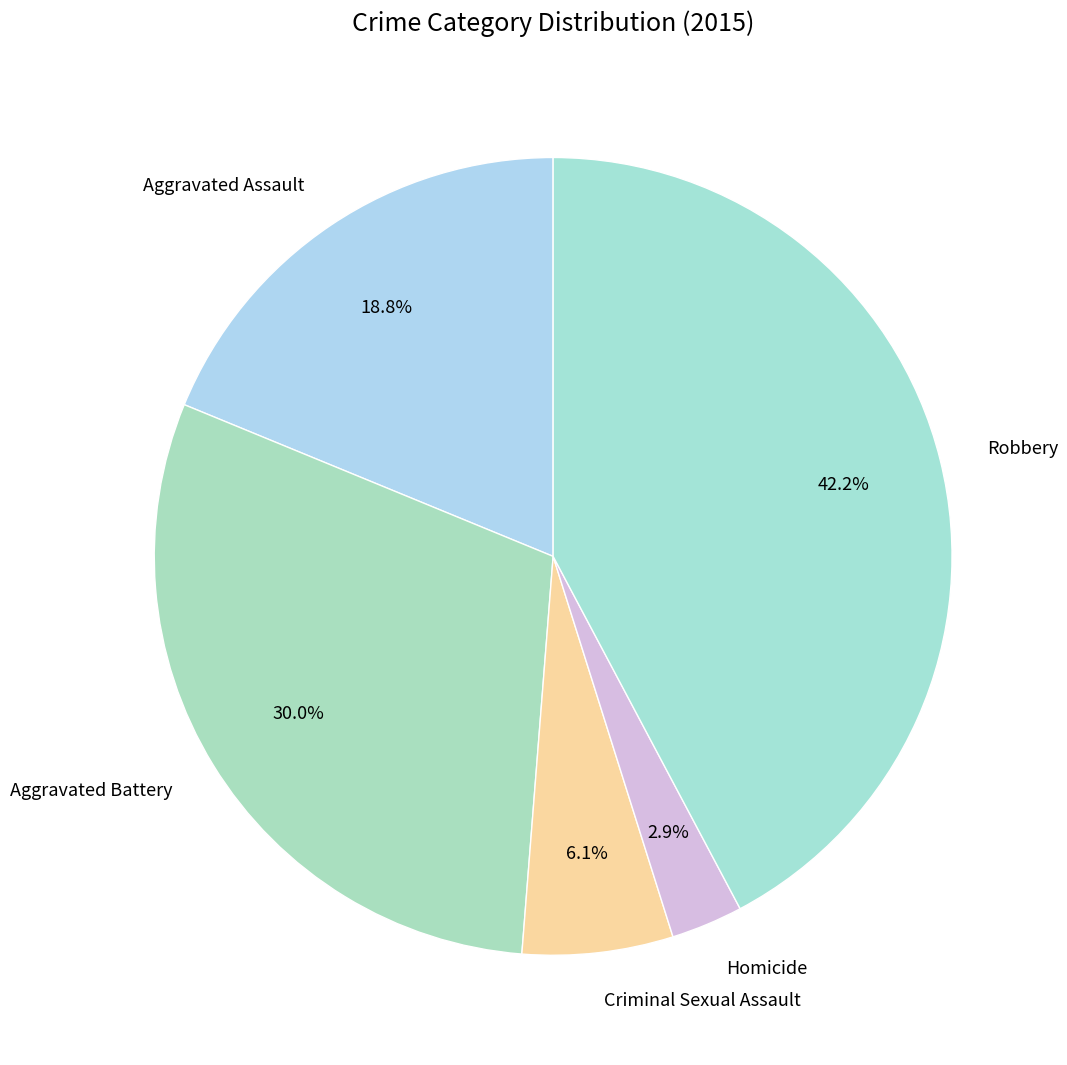

Is it true that Aggravated Battery is 37% of the pie?

False